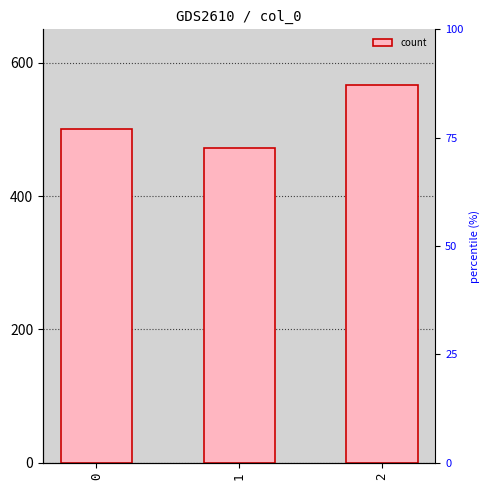

Approximately how many times larger is the value at 0 compared to 1?

1.1